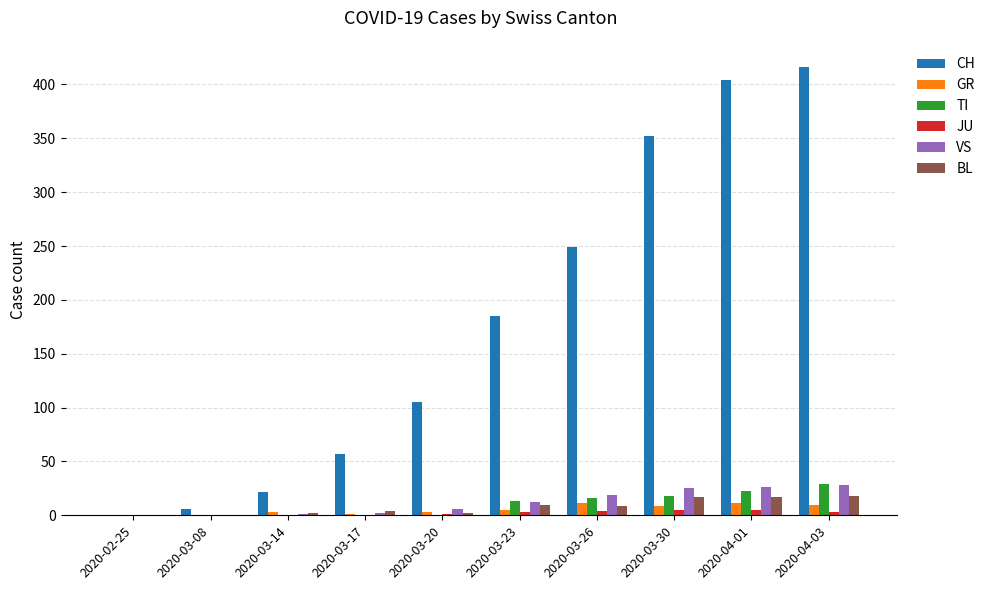

How many positive values does the CH series have?

9